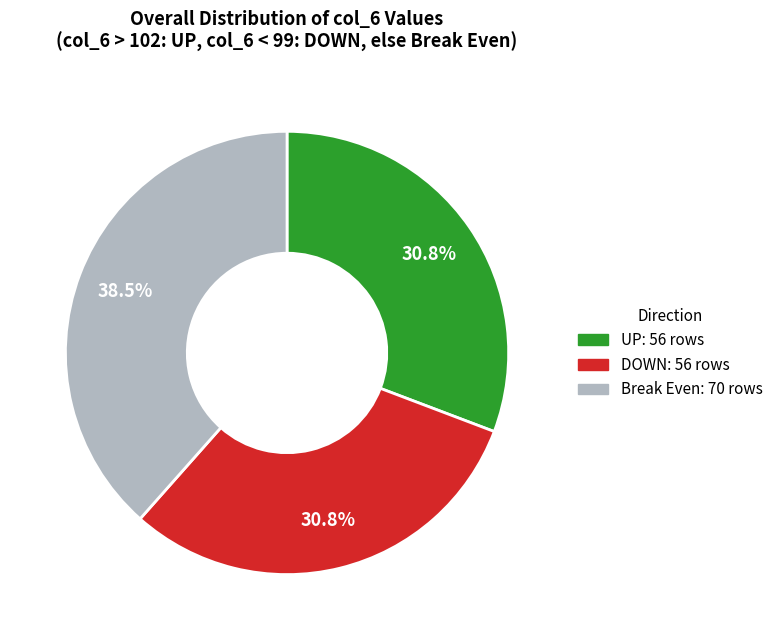

Does any single category account for the majority?

No